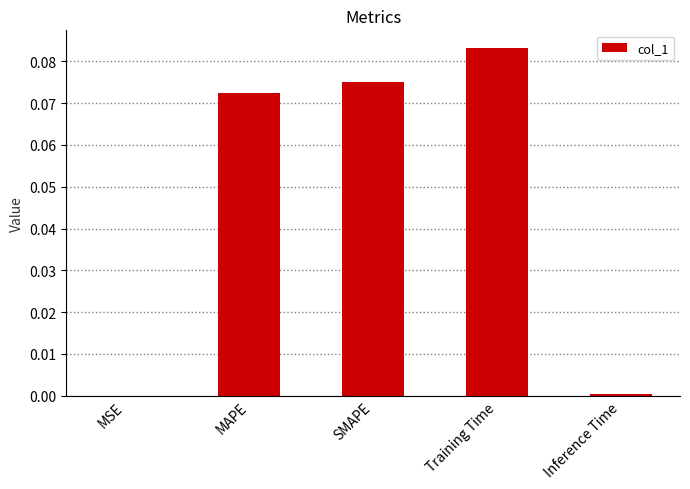

True or false: the data shows 0.0 at Training Time.

False